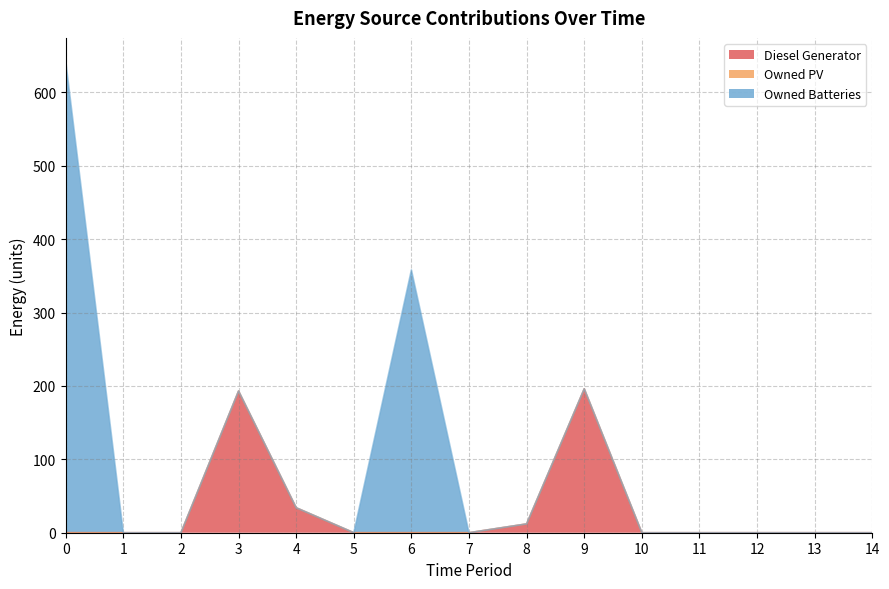

What is the maximum value shown in the chart?

642